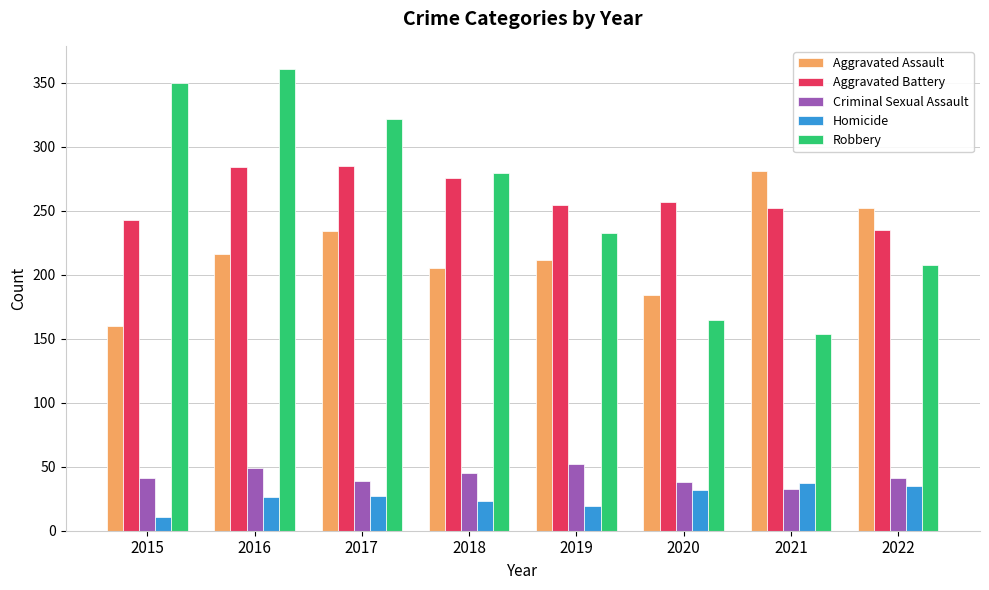

What is the value of the Homicide bar at the 4th from the left?

23